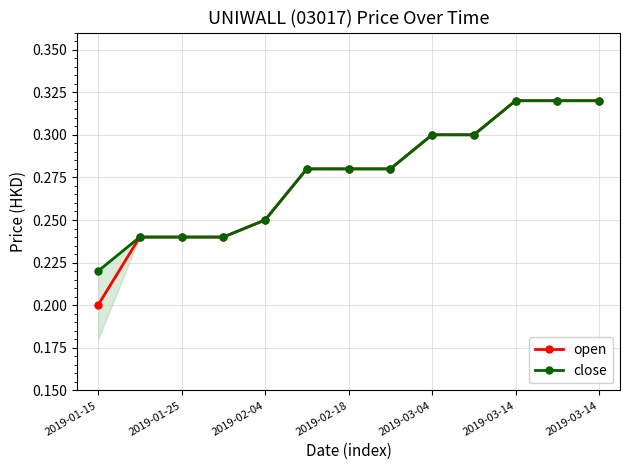

At how many categories does at least one series exceed 0?

13